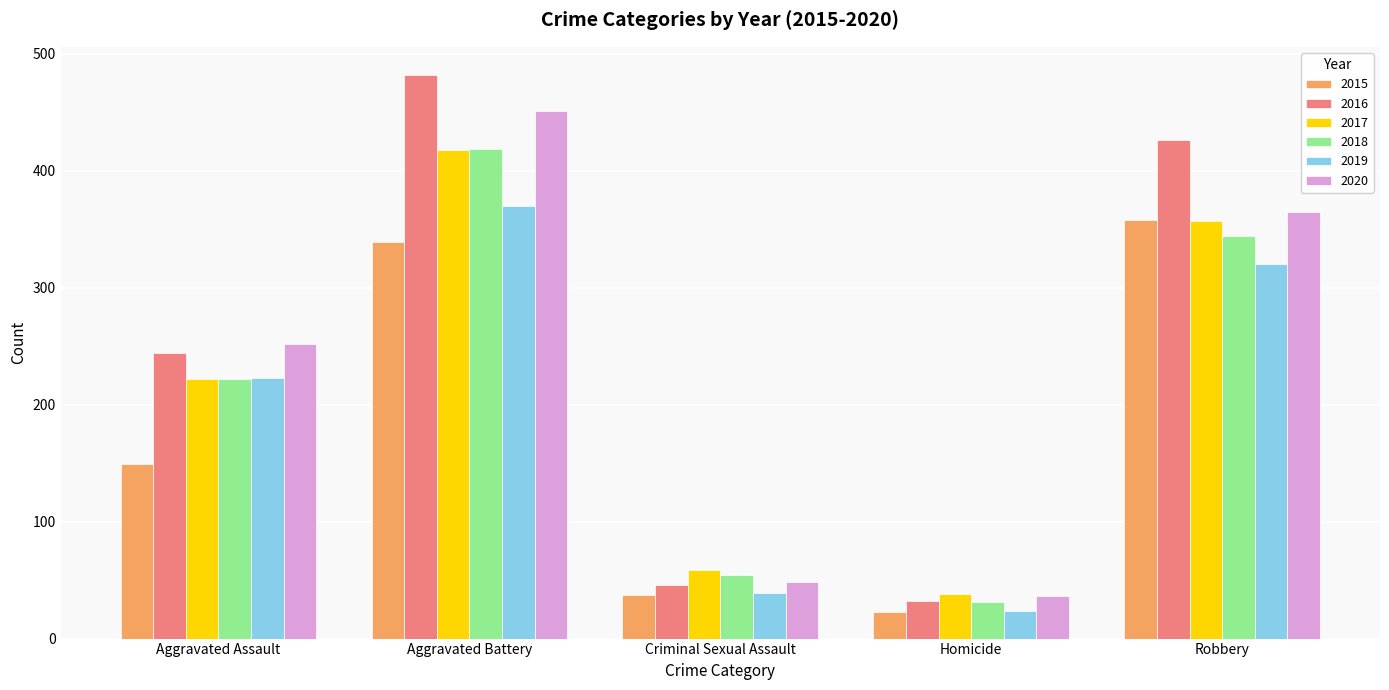

At which category is the sum across all series the highest?

Aggravated Battery